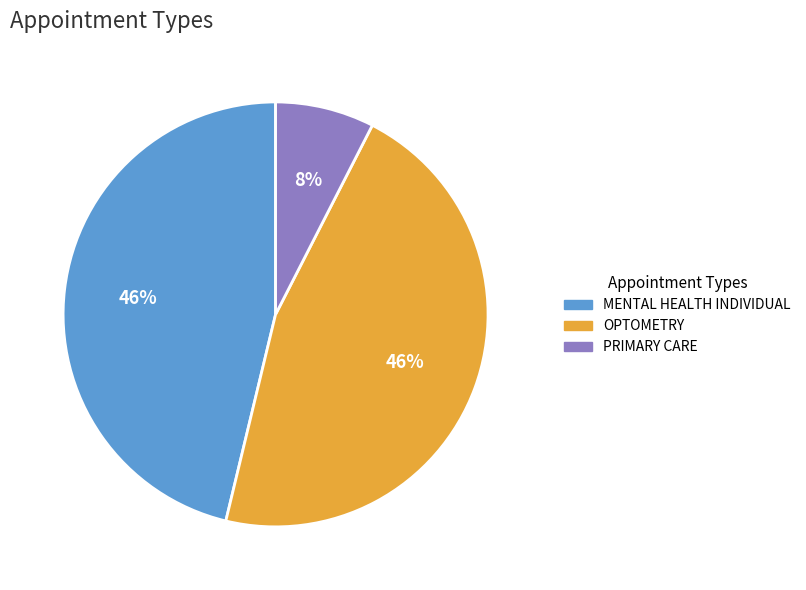

Which slice is the smallest?

PRIMARY CARE